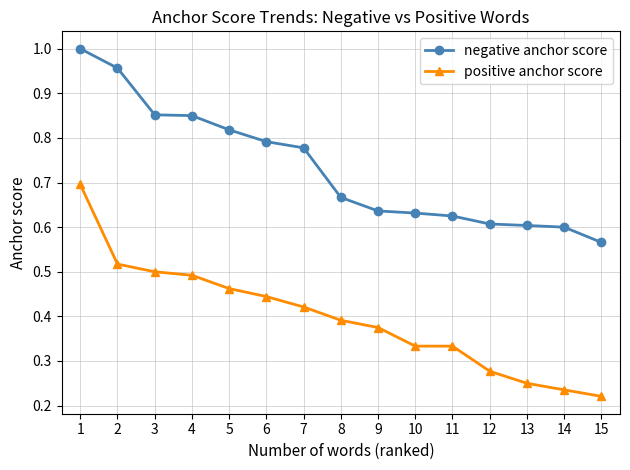

True or false: positive anchor score and negative anchor score cross at least once.

False